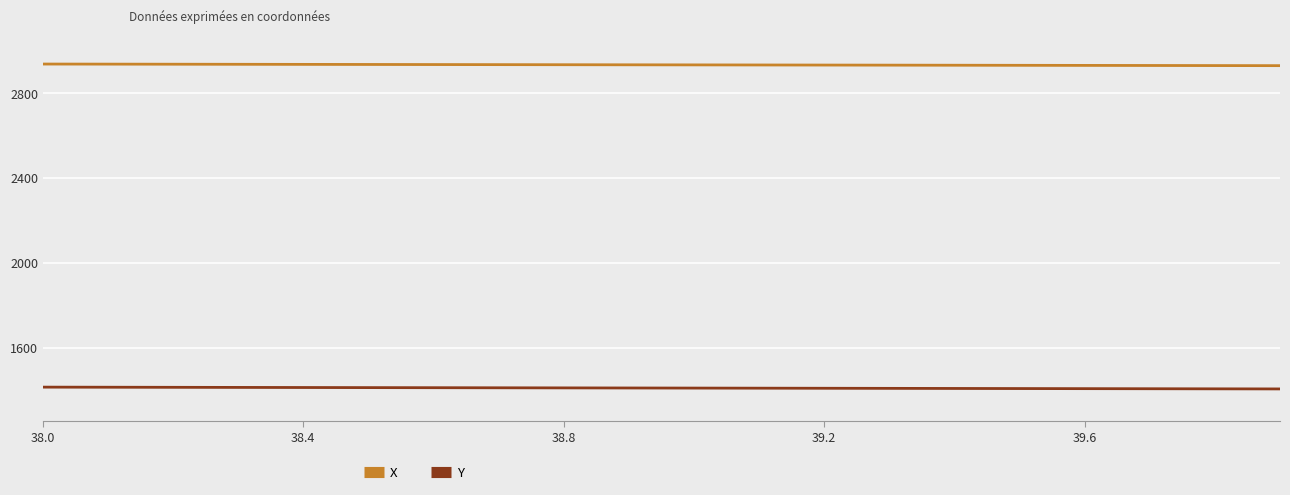

Which series has the largest total across all categories?

X